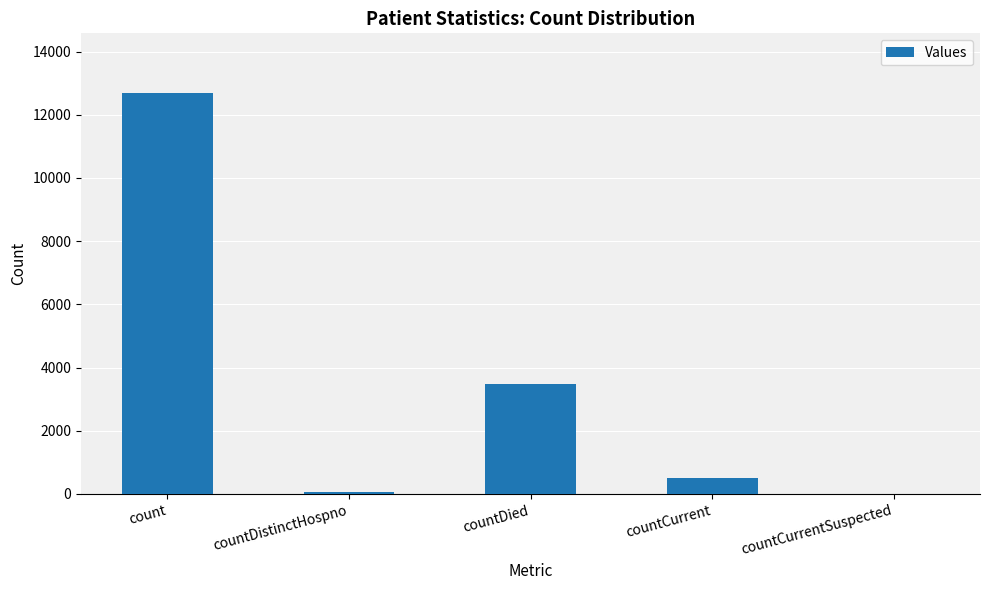

What is the sum of the values at countCurrentSuspected and countCurrent?

497